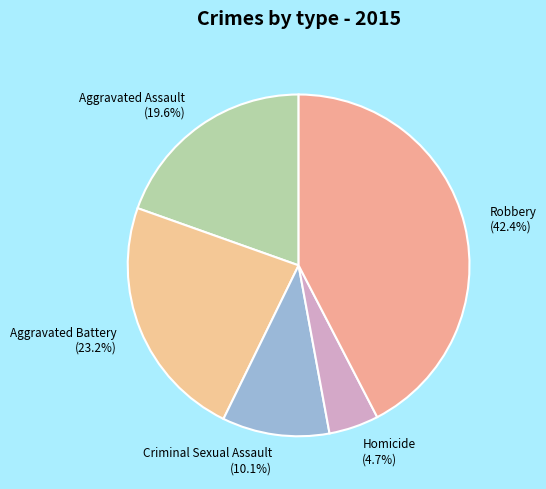

To the nearest percent, what is the difference between the largest and smallest slice percentages?

38%